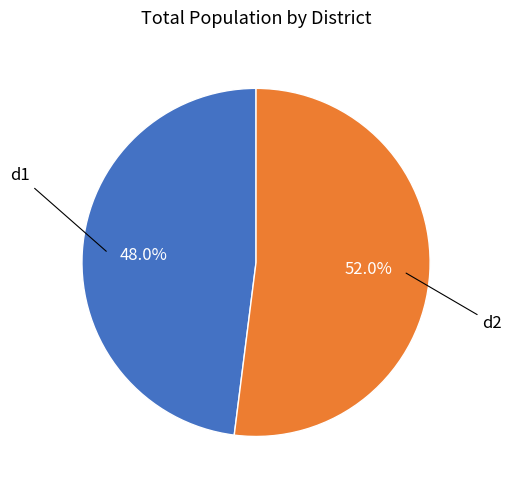

Is there any slice that represents more than half of the pie?

Yes